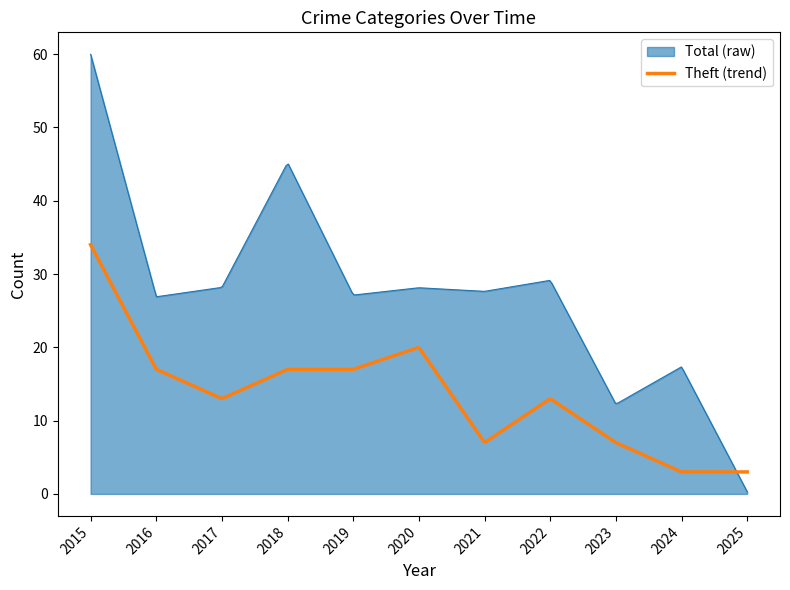

Which series has the largest total across all categories?

Total (raw)